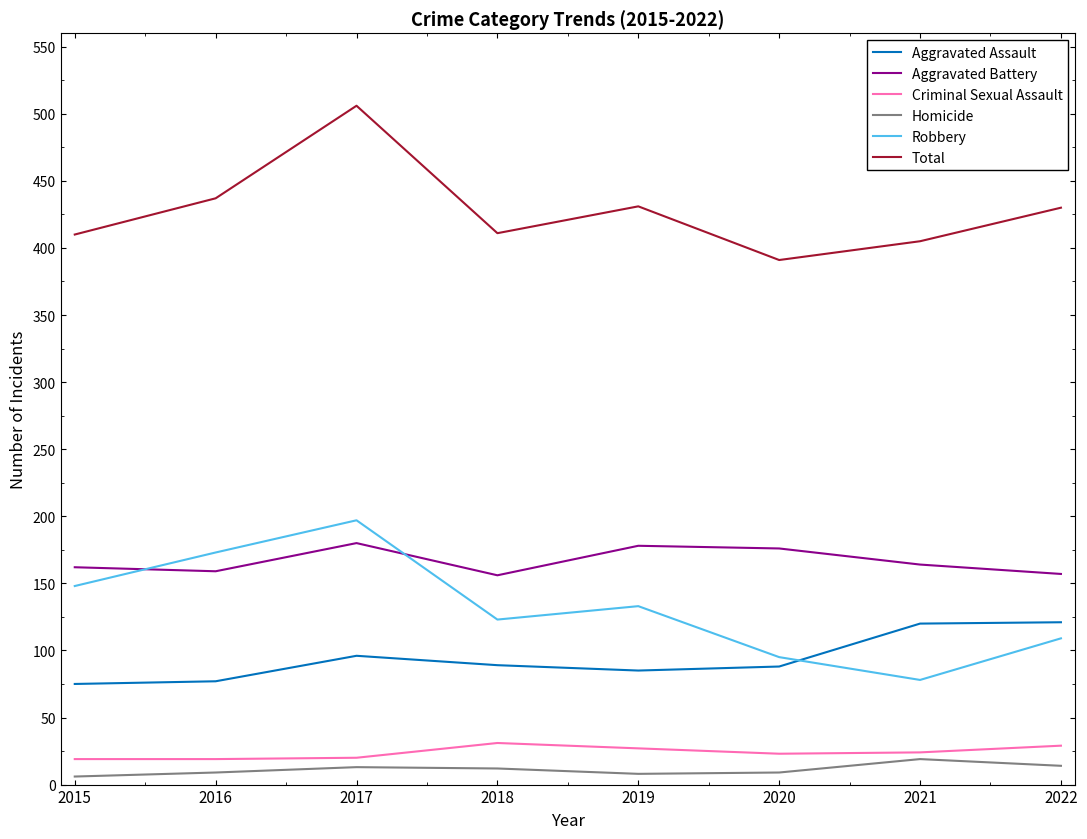

Where is the first local maximum for Aggravated Battery?

2017